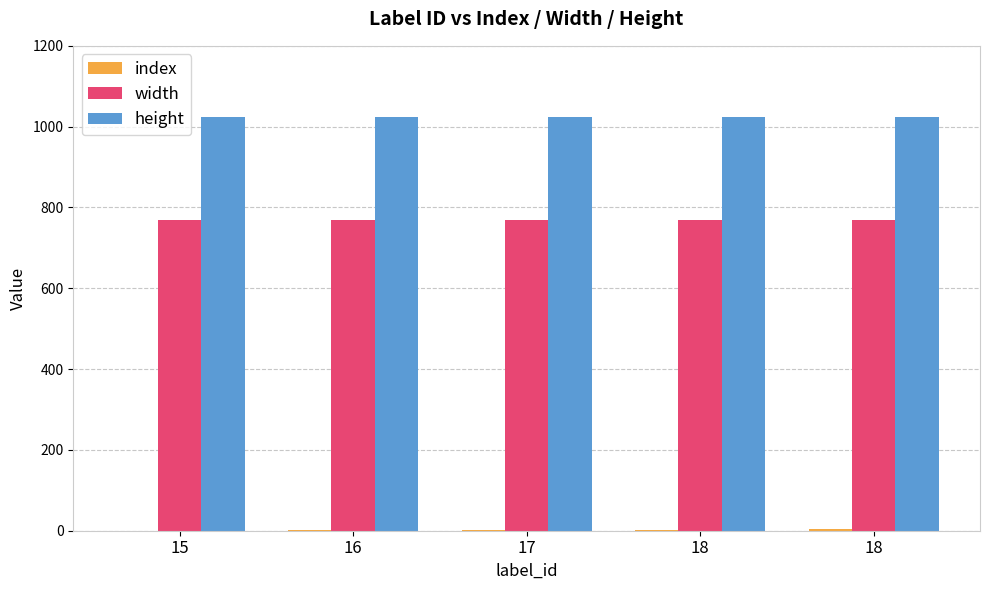

Are the bars grouped side by side (vs. stacked)?

Yes